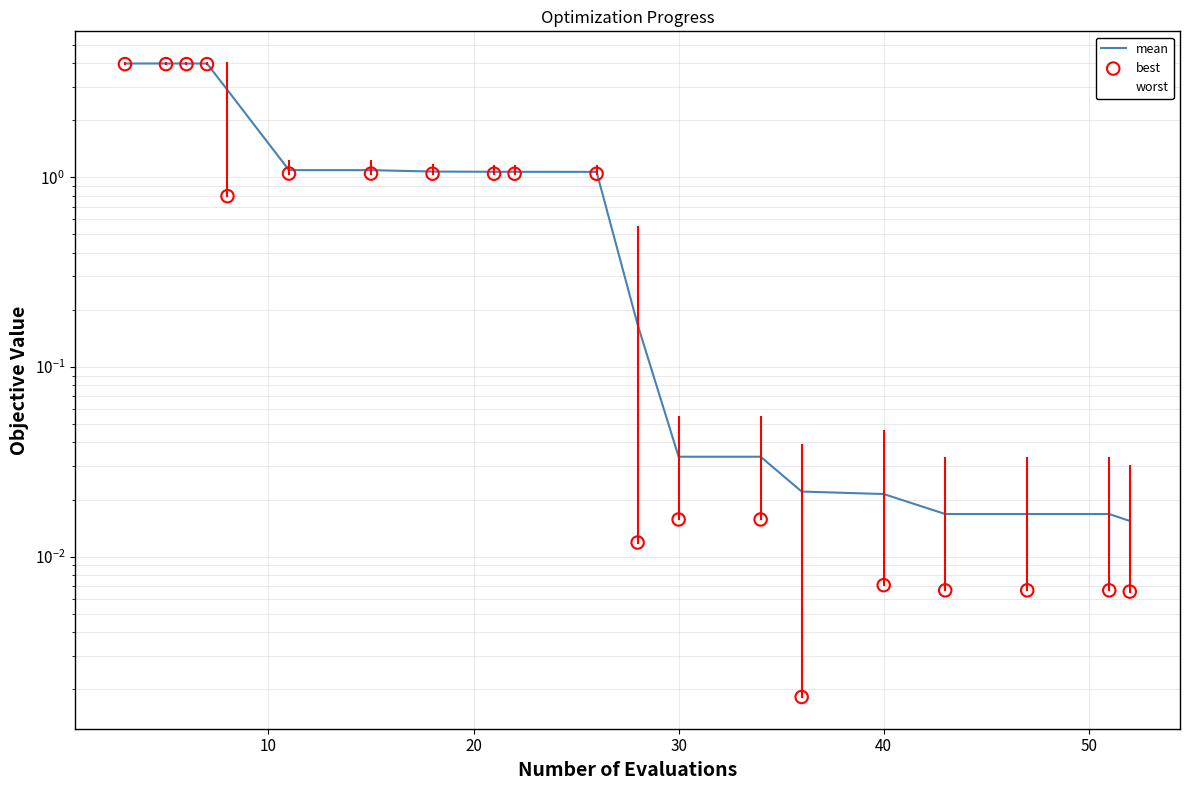

At how many categories does at least one series exceed 0?

20